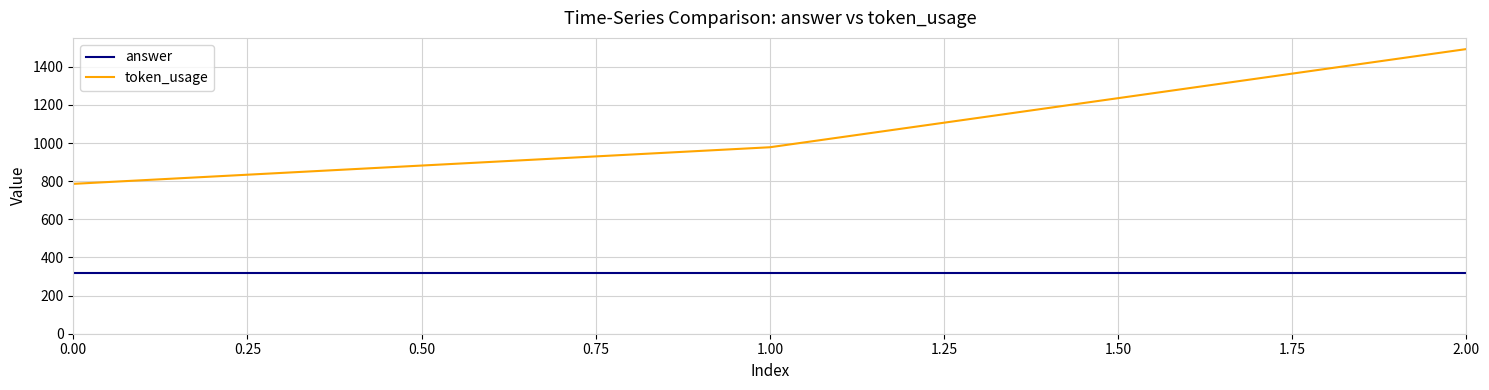

Rank the series by their maximum value, from highest to lowest.

token_usage, answer